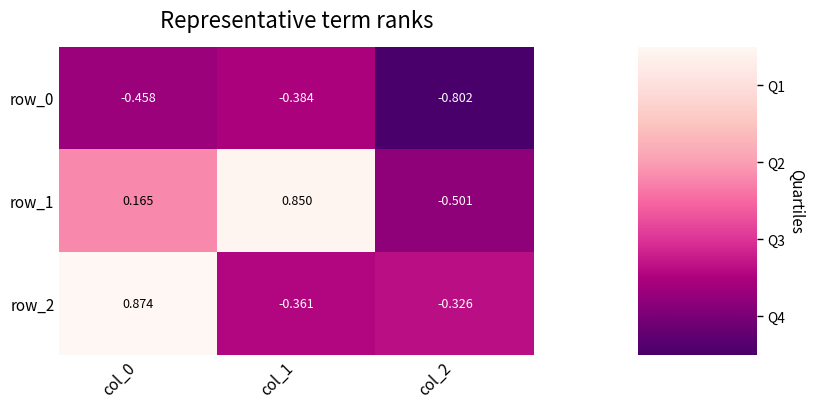

Is it true that row_1 equals 0.3 at col_1?

False